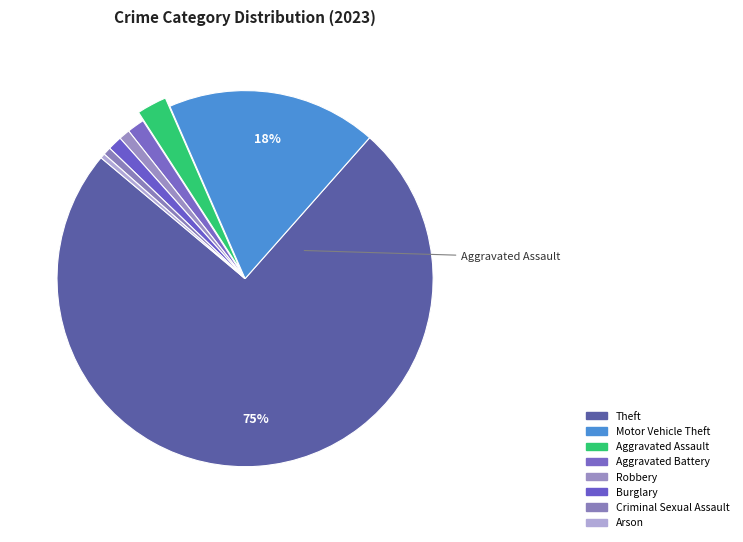

How many segments does this pie chart have?

8